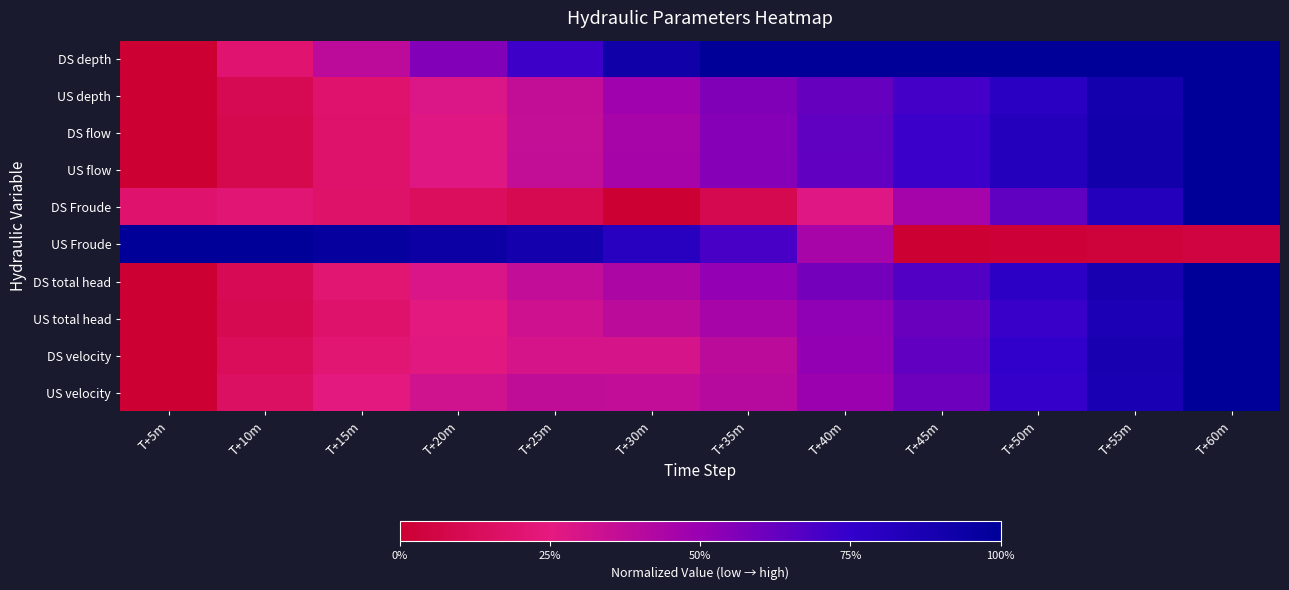

Reading left to right, extract all data points from this chart.

DS depth: T+5m=0.0	T+10m=0.2	T+15m=0.4	T+20m=0.6	T+25m=0.7	T+30m=0.9	T+35m=1.0	T+40m=1.0	T+45m=1.0	T+50m=1.0	T+55m=1.0	T+60m=1.0
US depth: T+5m=0.0	T+10m=0.1	T+15m=0.2	T+20m=0.3	T+25m=0.4	T+30m=0.5	T+35m=0.6	T+40m=0.6	T+45m=0.7	T+50m=0.8	T+55m=0.9	T+60m=1.0
DS flow: T+5m=0.0	T+10m=0.1	T+15m=0.2	T+20m=0.3	T+25m=0.4	T+30m=0.4	T+35m=0.5	T+40m=0.6	T+45m=0.7	T+50m=0.8	T+55m=0.9	T+60m=1.0
US flow: T+5m=0.0	T+10m=0.1	T+15m=0.2	T+20m=0.3	T+25m=0.4	T+30m=0.5	T+35m=0.5	T+40m=0.6	T+45m=0.7	T+50m=0.8	T+55m=0.9	T+60m=1.0
DS Froude: T+5m=0.2	T+10m=0.2	T+15m=0.2	T+20m=0.1	T+25m=0.1	T+30m=0.0	T+35m=0.1	T+40m=0.3	T+45m=0.5	T+50m=0.6	T+55m=0.8	T+60m=1.0
US Froude: T+5m=1.0	T+10m=1.0	T+15m=1.0	T+20m=0.9	T+25m=0.9	T+30m=0.8	T+35m=0.7	T+40m=0.4	T+45m=0.0	T+50m=0.0	T+55m=0.0	T+60m=0.0
DS total head: T+5m=0.0	T+10m=0.1	T+15m=0.2	T+20m=0.3	T+25m=0.4	T+30m=0.4	T+35m=0.5	T+40m=0.6	T+45m=0.7	T+50m=0.8	T+55m=0.9	T+60m=1.0
US total head: T+5m=0.0	T+10m=0.1	T+15m=0.2	T+20m=0.3	T+25m=0.3	T+30m=0.4	T+35m=0.5	T+40m=0.5	T+45m=0.6	T+50m=0.7	T+55m=0.9	T+60m=1.0
DS velocity: T+5m=0.0	T+10m=0.1	T+15m=0.2	T+20m=0.3	T+25m=0.3	T+30m=0.3	T+35m=0.4	T+40m=0.5	T+45m=0.6	T+50m=0.8	T+55m=0.9	T+60m=1.0
US velocity: T+5m=0.0	T+10m=0.2	T+15m=0.3	T+20m=0.3	T+25m=0.4	T+30m=0.4	T+35m=0.4	T+40m=0.5	T+45m=0.6	T+50m=0.7	T+55m=0.9	T+60m=1.0